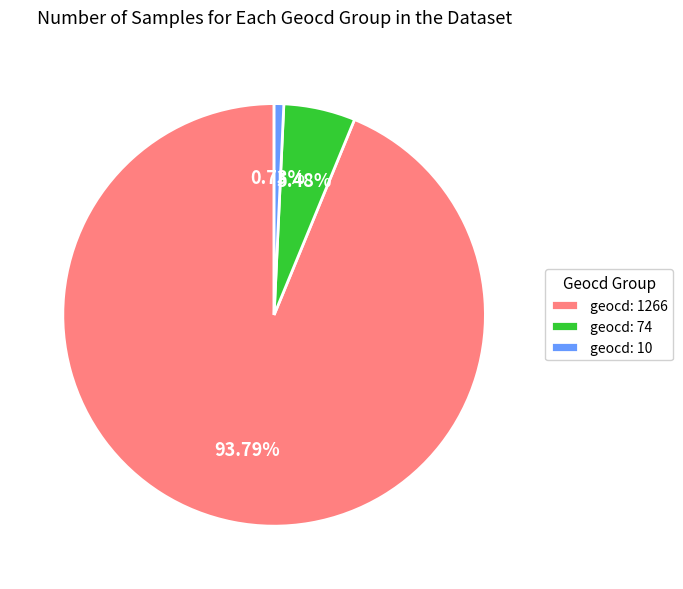

Which slice is the smallest?

geocd: 10